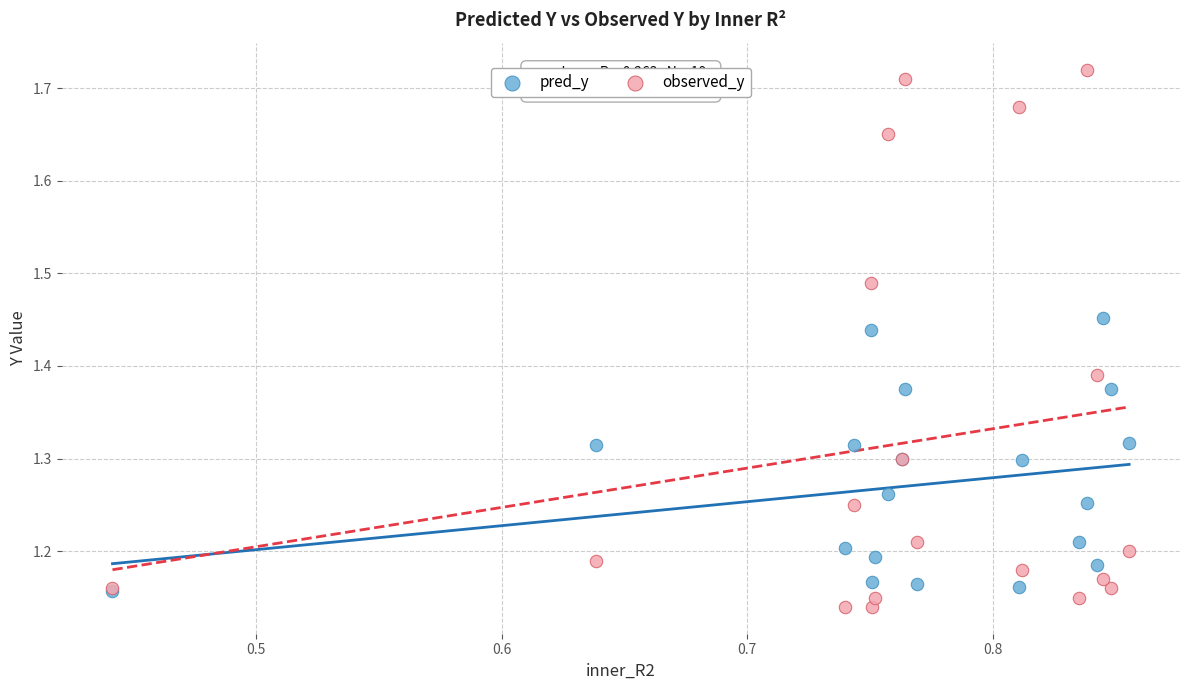

Which series has the largest Y range (max minus min)?

observed_y